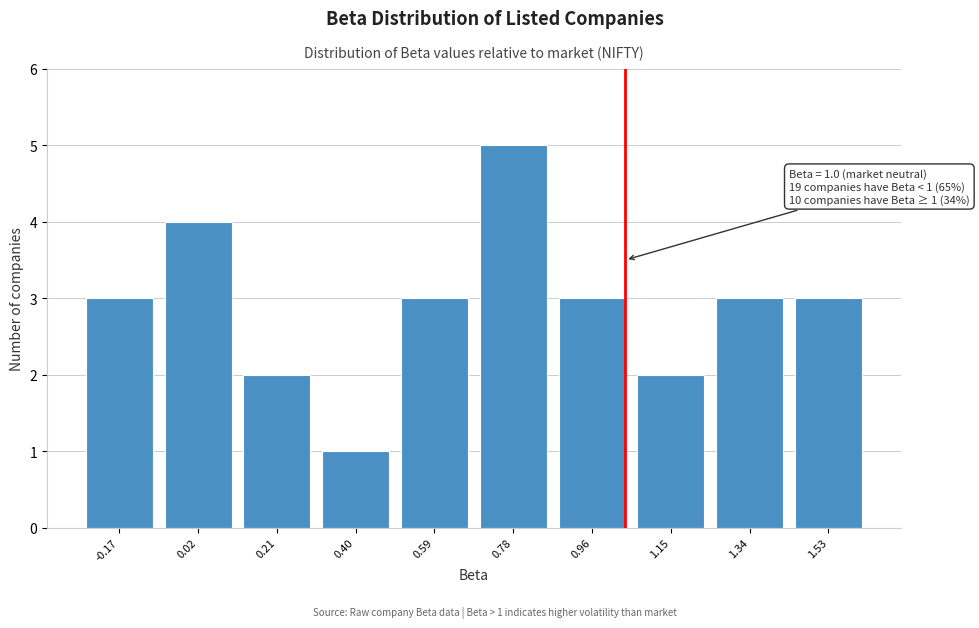

Reading left to right, what are all the values shown in this chart?

3	4	2	1	3	5	3	2	3	3